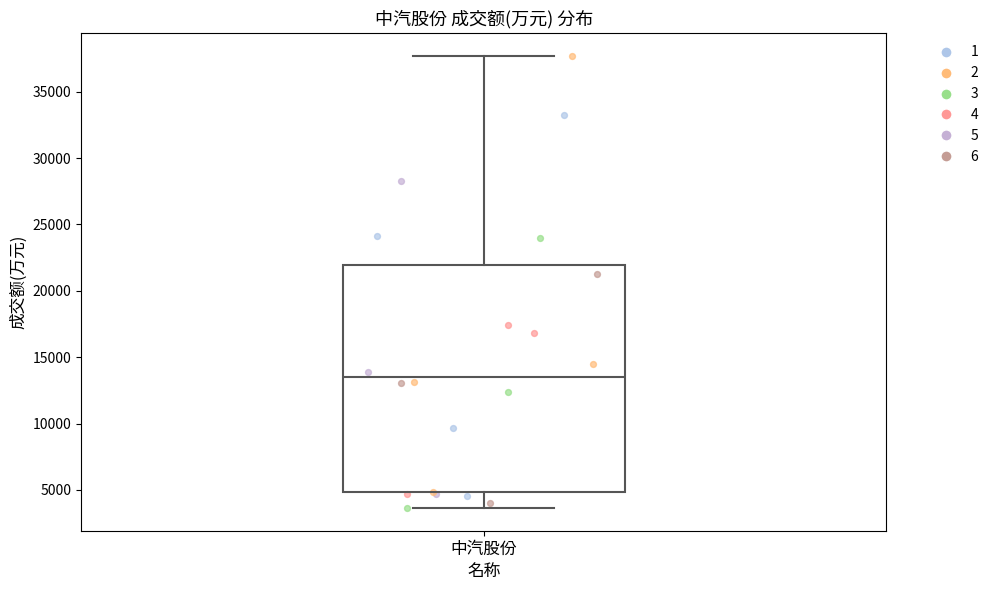

Read this box plot against the y-axis: the position of the median line, the range covered by the box, and the ends of both whiskers. The values are not printed on the chart, so give them approximately, as read against the axis.

median 13500, box 5000 to 22000, whiskers 3500 to 37500